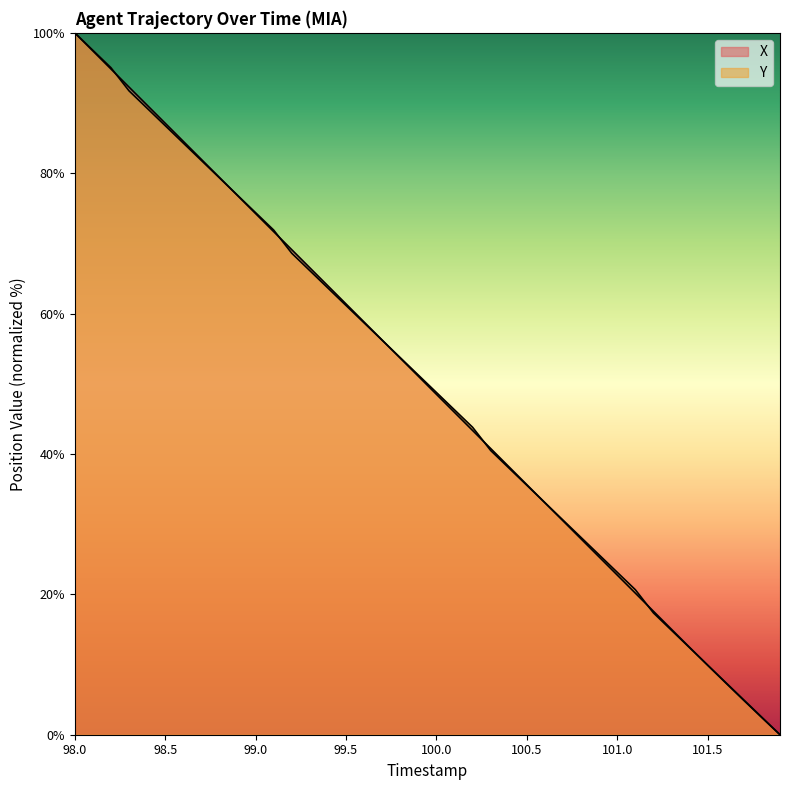

Does the chart display data point markers on the line(s)?

No